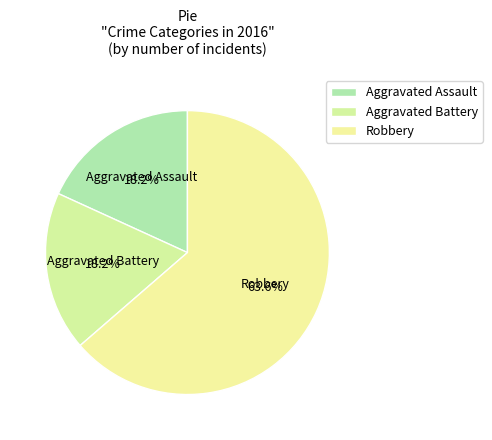

What percentage do Aggravated Assault and Robbery together represent?

81.8%